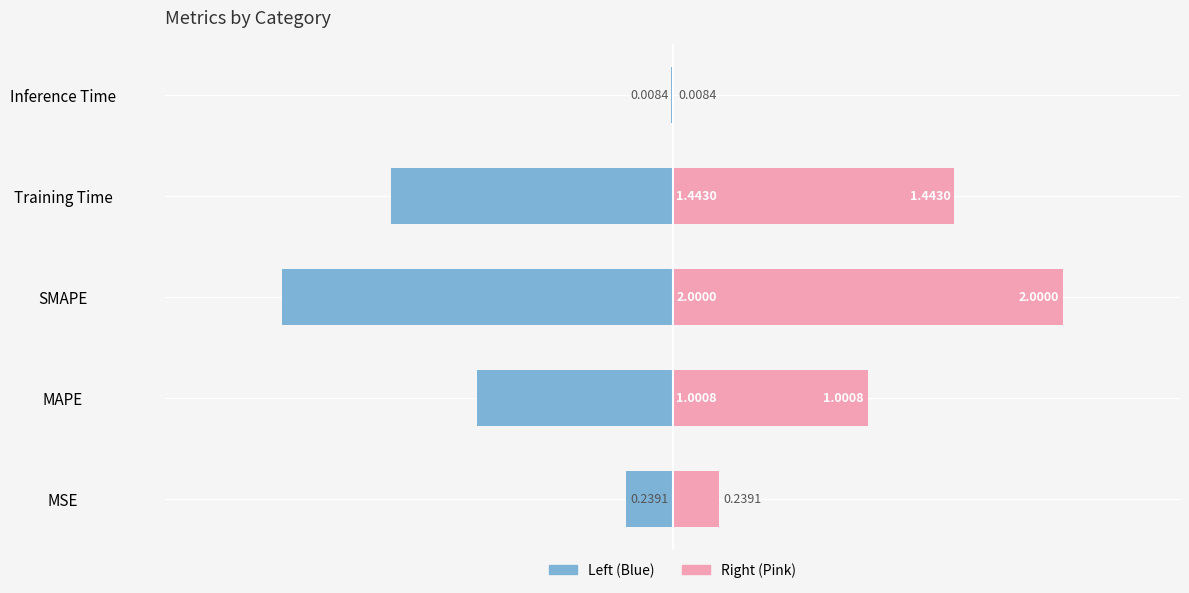

List the labels in order of col_1 (left) value, largest first.

Inference Time, MSE, MAPE, Training Time, SMAPE